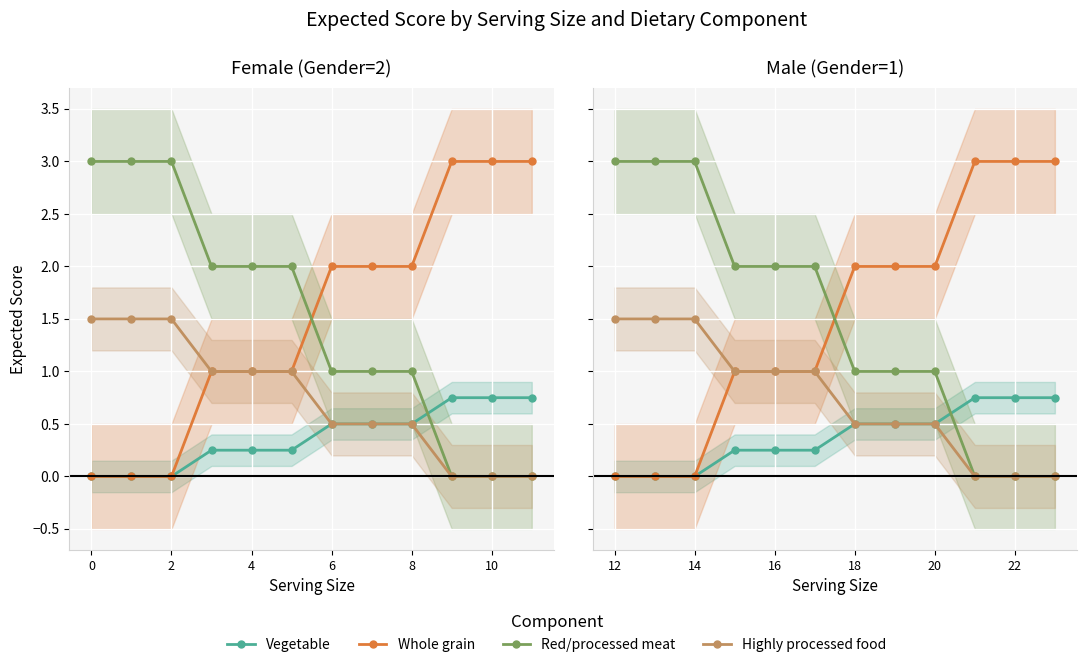

How many Red/processed meat values are between 1 and 3?

9